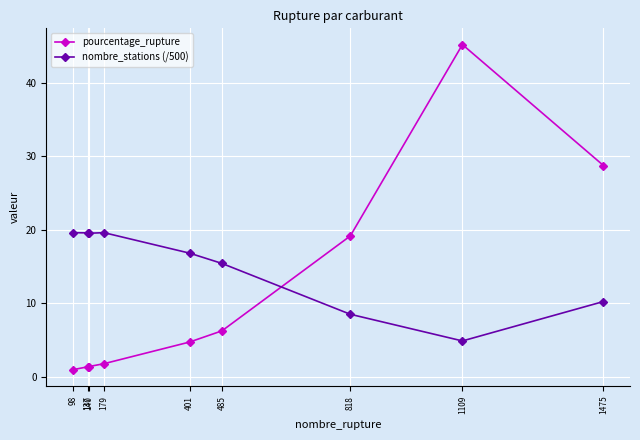

What is the difference between the highest and lowest values at 140?

18.1